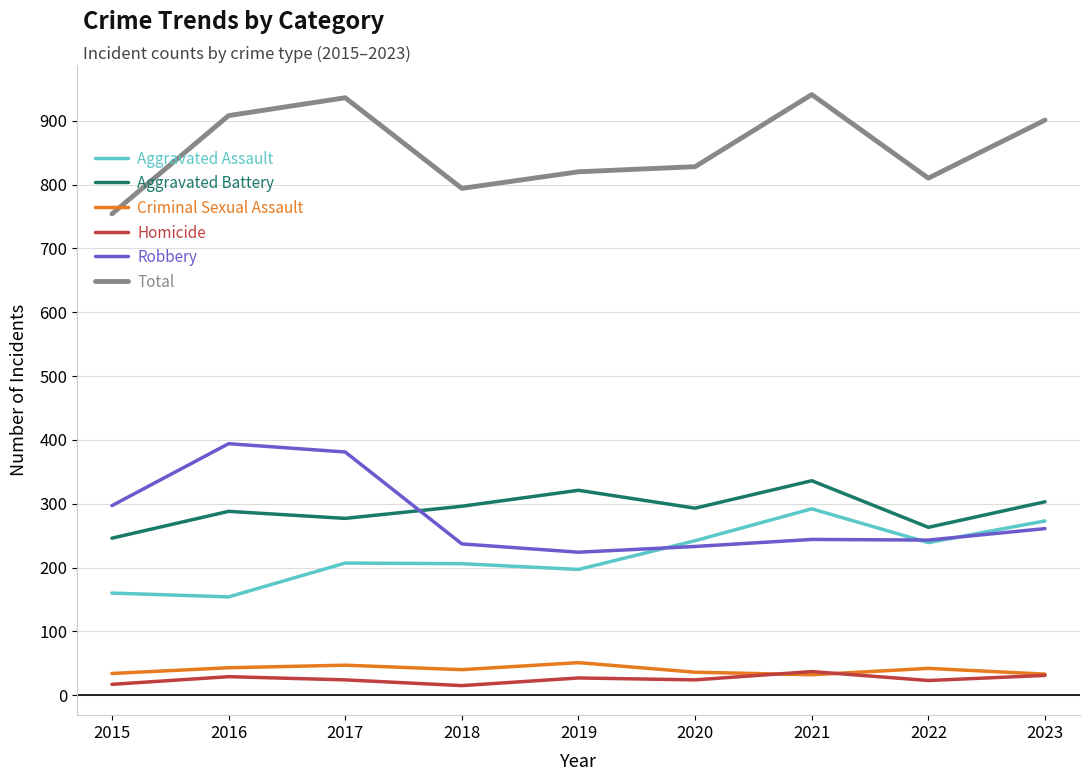

True or false: Criminal Sexual Assault has a value of 33 at 2023.

True